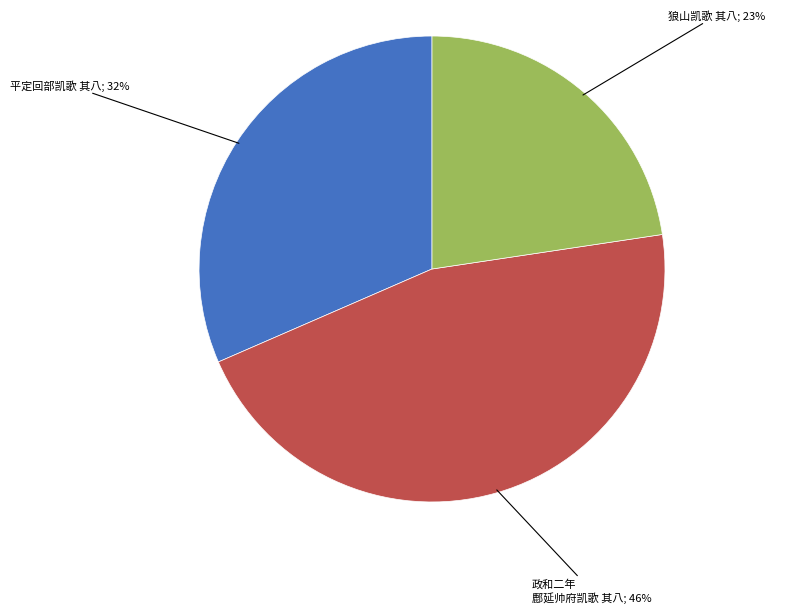

Is there a majority slice in this chart?

No